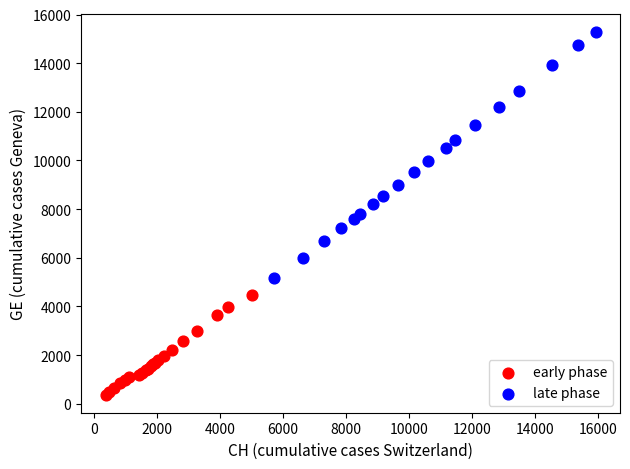

Which series contains the lowest Y value?

early phase